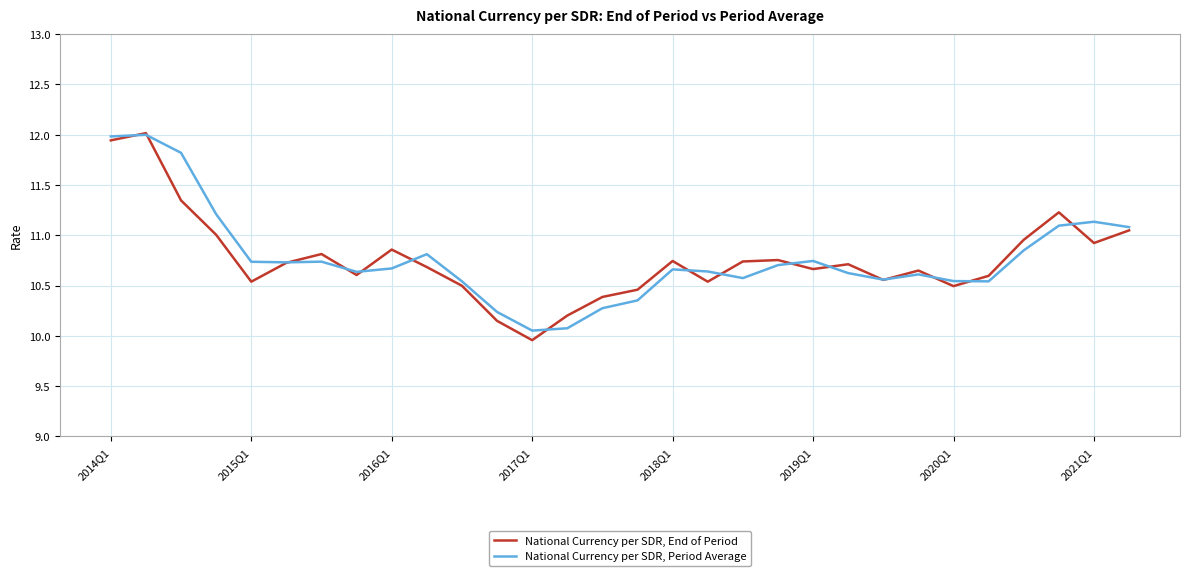

Rank the series by their average value, from lowest to highest.

National Currency per SDR, End of Period, National Currency per SDR, Period Average